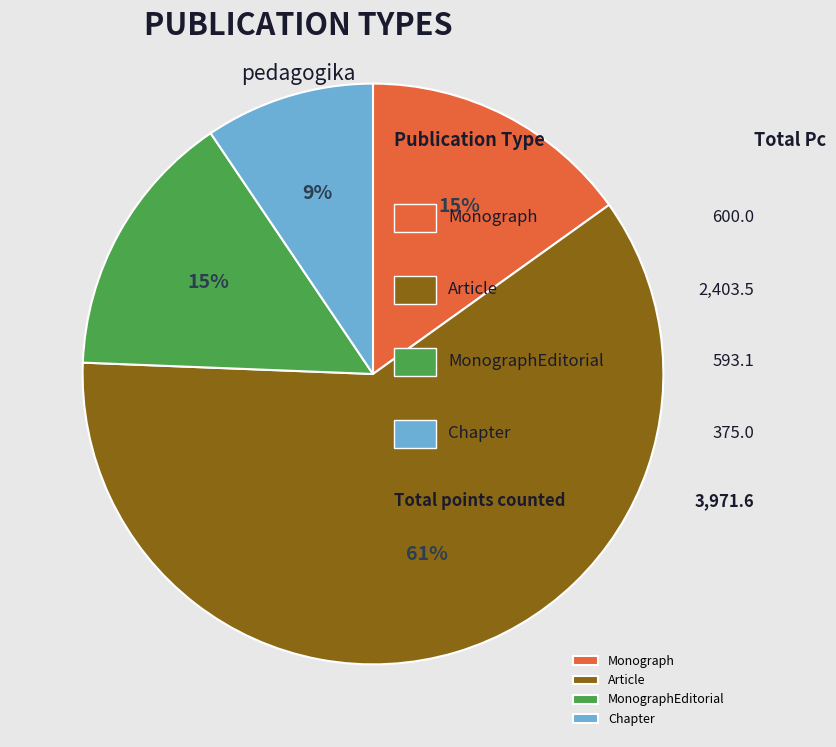

Do Chapter and Monograph together represent more than half of the pie?

No